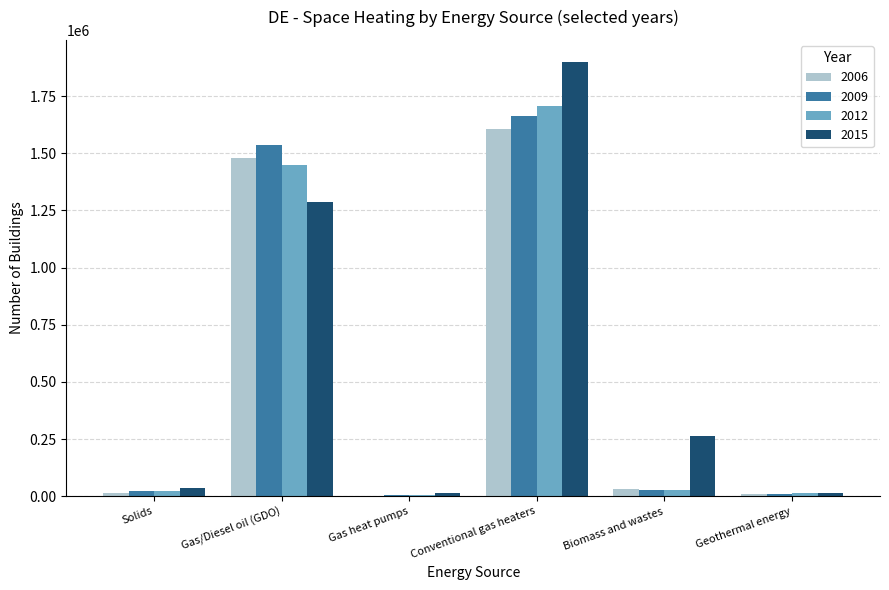

The 2009 series shows 825288.6 at Gas/Diesel oil (GDO). True or false?

False